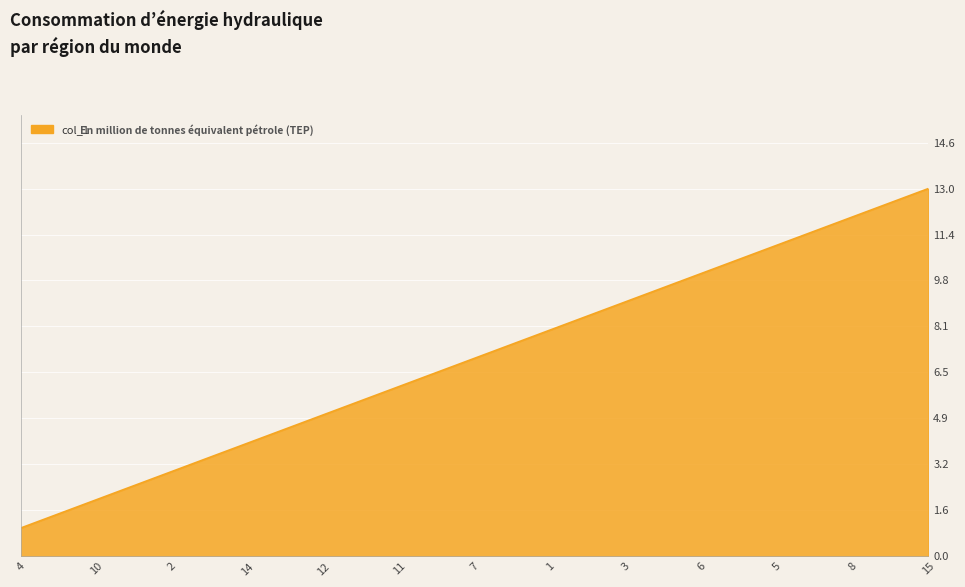

Approximately how many times larger is the value at 5 compared to 11?

1.8